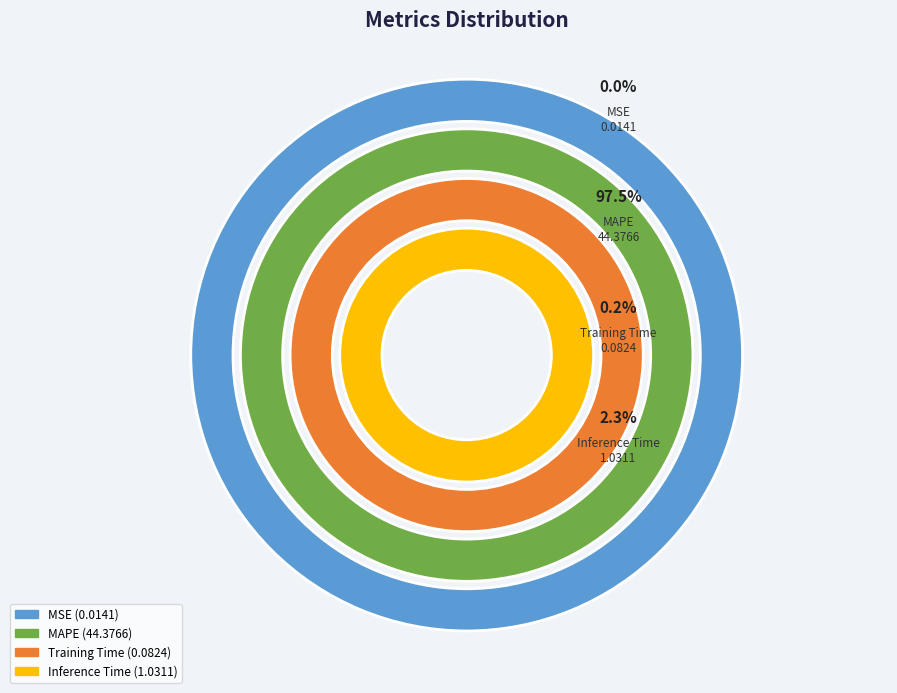

To the nearest percent, what is the difference between the Inference Time and MAPE slice percentages?

95%